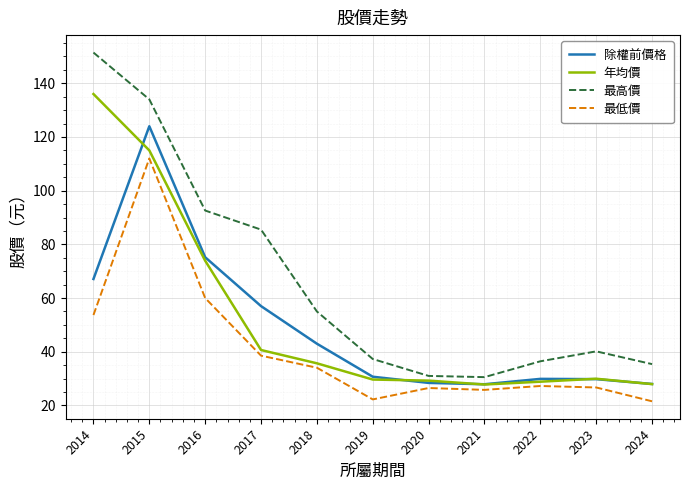

What are all the series names shown in the legend?

除權前價格, 年均價, 最高價, 最低價